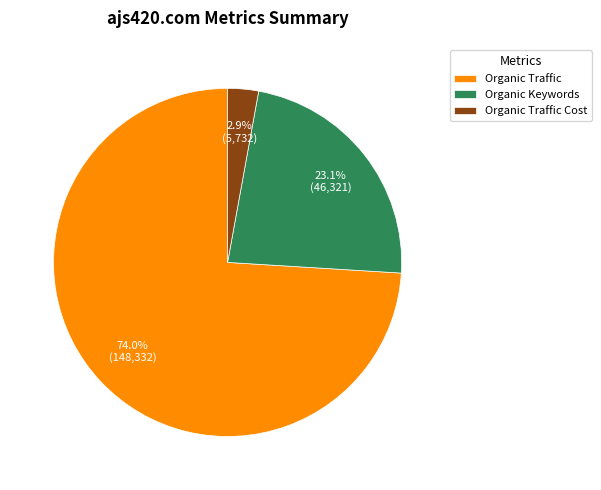

To the nearest percent, what is the difference between the largest and smallest slice percentages?

71%